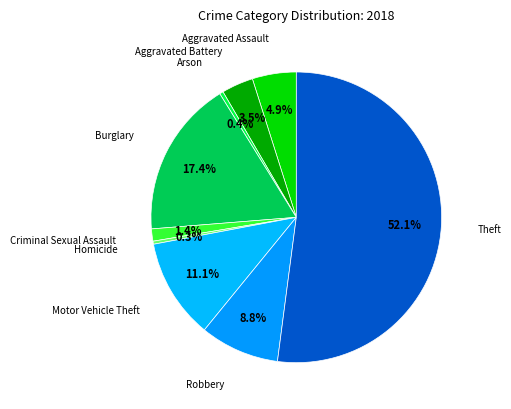

Count the number of slices in the pie.

9